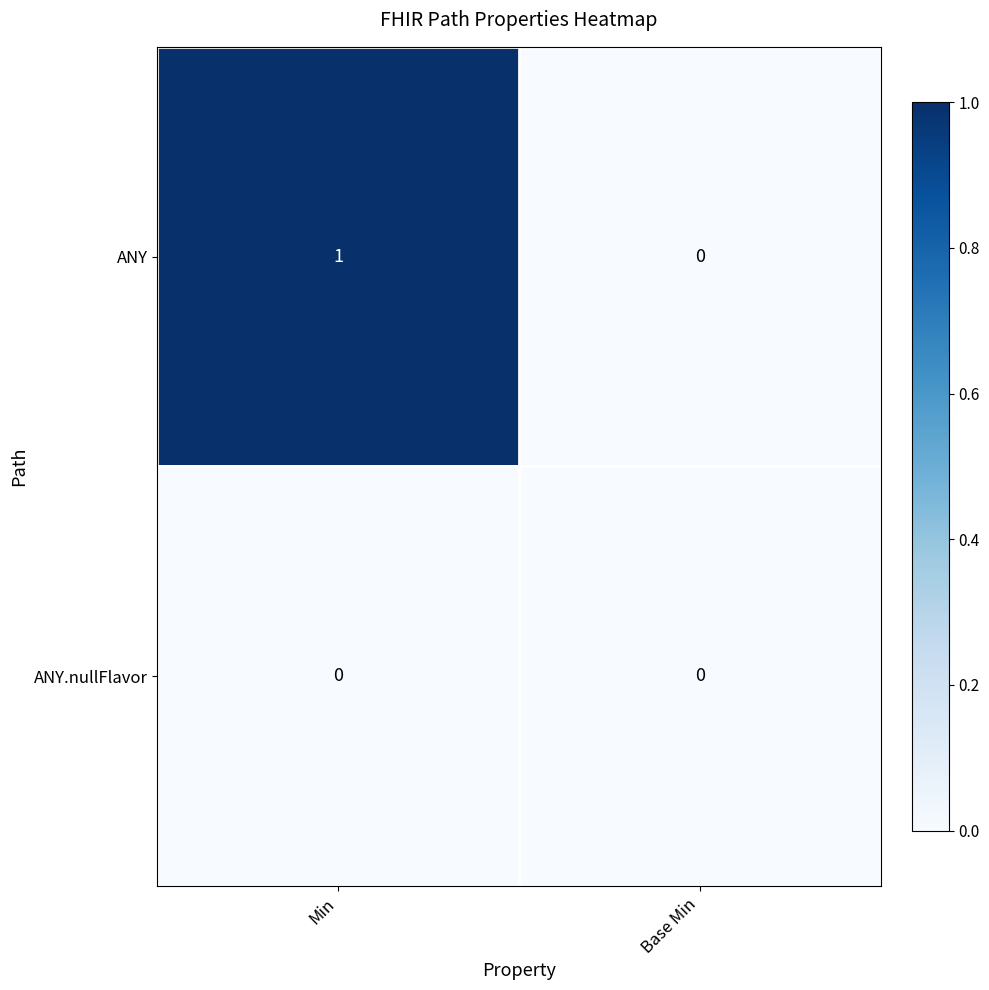

Is it true that ANY.nullFlavor equals 0 at Min?

True